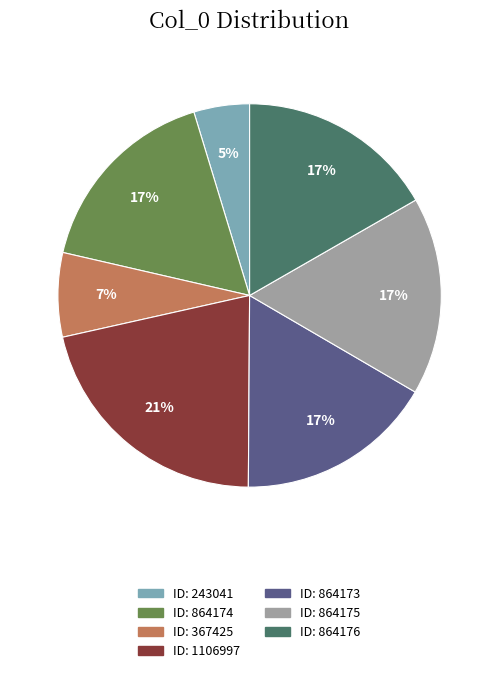

How many segments does this pie chart have?

7